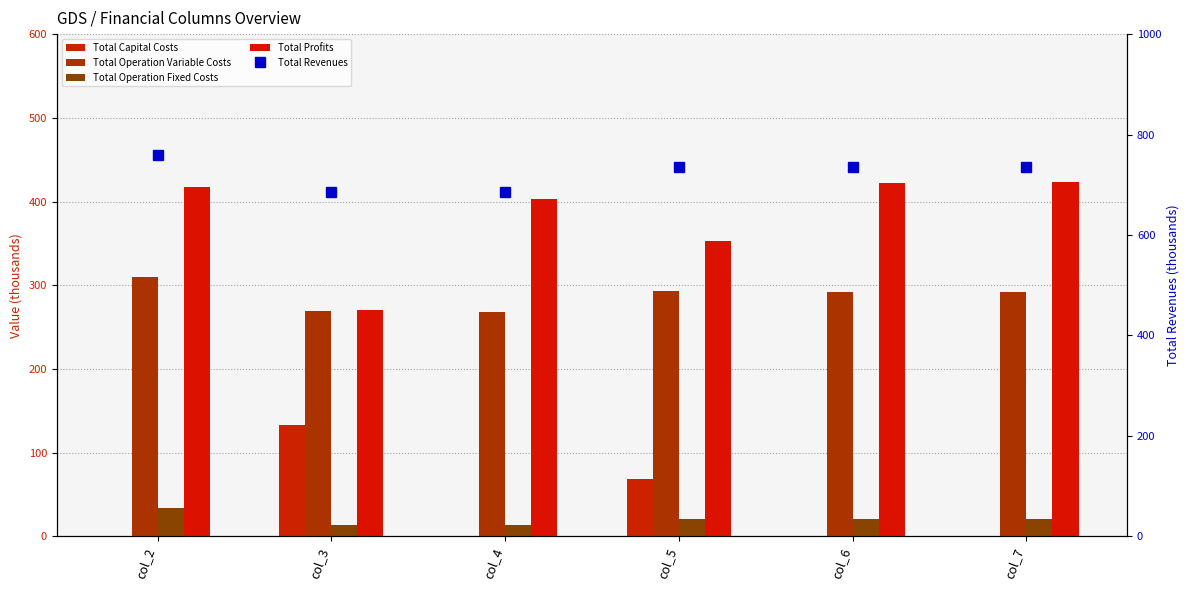

What is the difference between the maximum and minimum values in the Total Profits series?

152.9